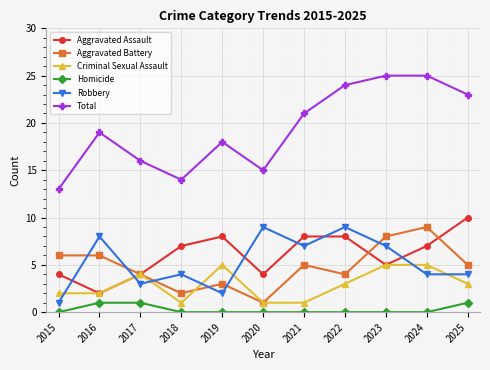

What is the difference between the maximum and second lowest values in the Homicide series?

1